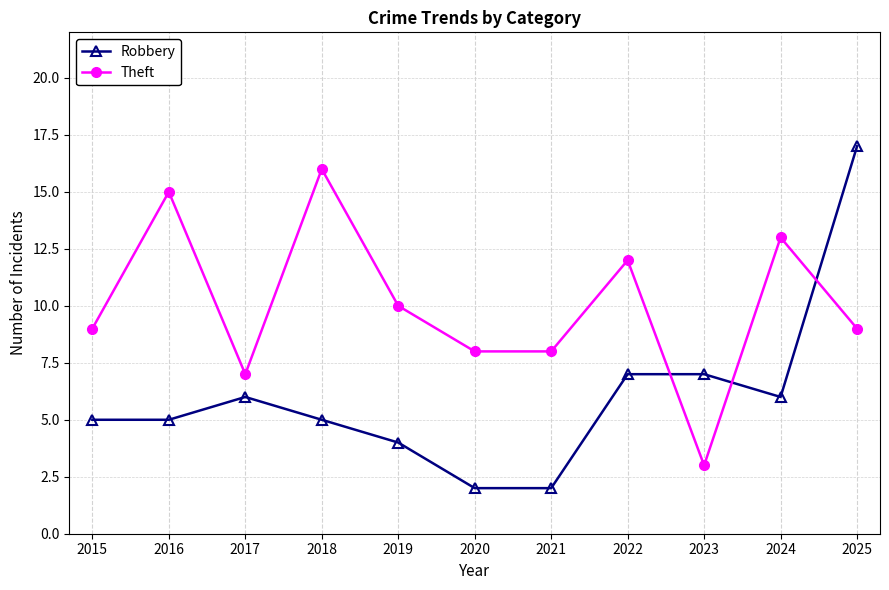

Read the Robbery value at 2024.

6